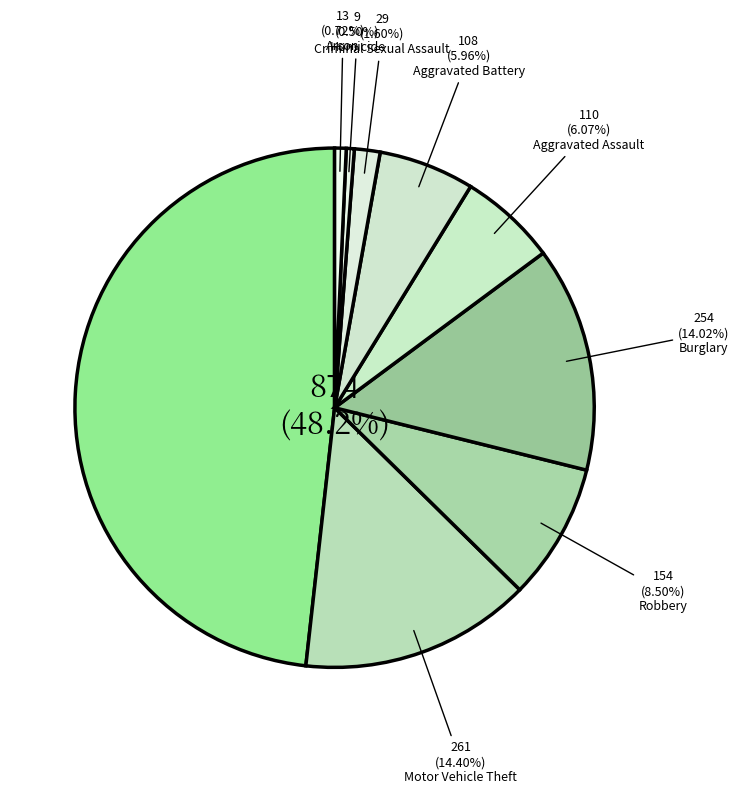

What percentage is the Aggravated Battery slice, to the nearest percent?

6%